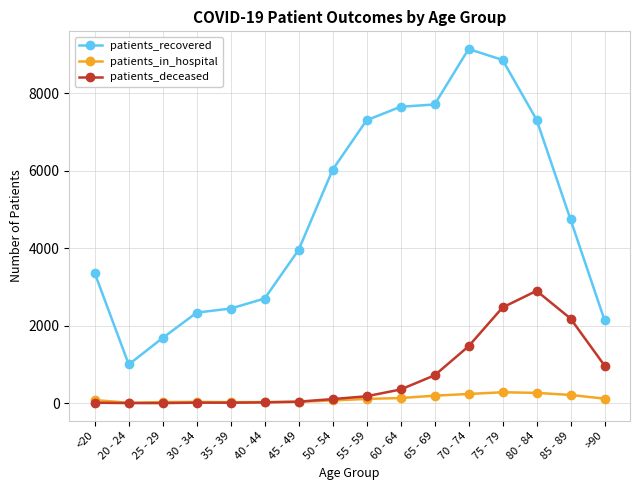

True or false: patients_recovered and patients_in_hospital cross at least once.

False